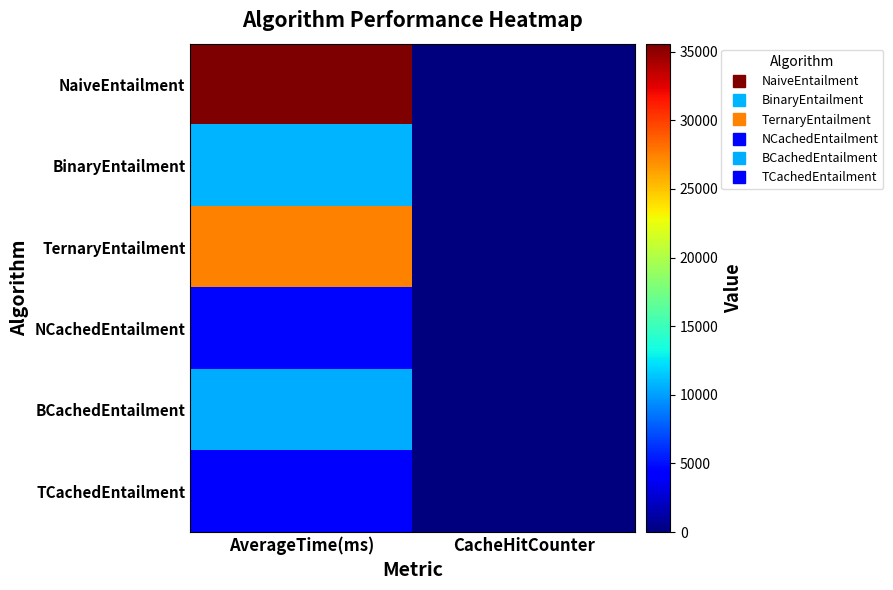

Reading left to right, list all the values displayed in this chart.

NaiveEntailment: AverageTime(ms)=35585	CacheHitCounter=0
BinaryEntailment: AverageTime(ms)=10801	CacheHitCounter=0
TernaryEntailment: AverageTime(ms)=27514	CacheHitCounter=0
NCachedEntailment: AverageTime(ms)=4605	CacheHitCounter=99
BCachedEntailment: AverageTime(ms)=10446	CacheHitCounter=0
TCachedEntailment: AverageTime(ms)=4409	CacheHitCounter=99